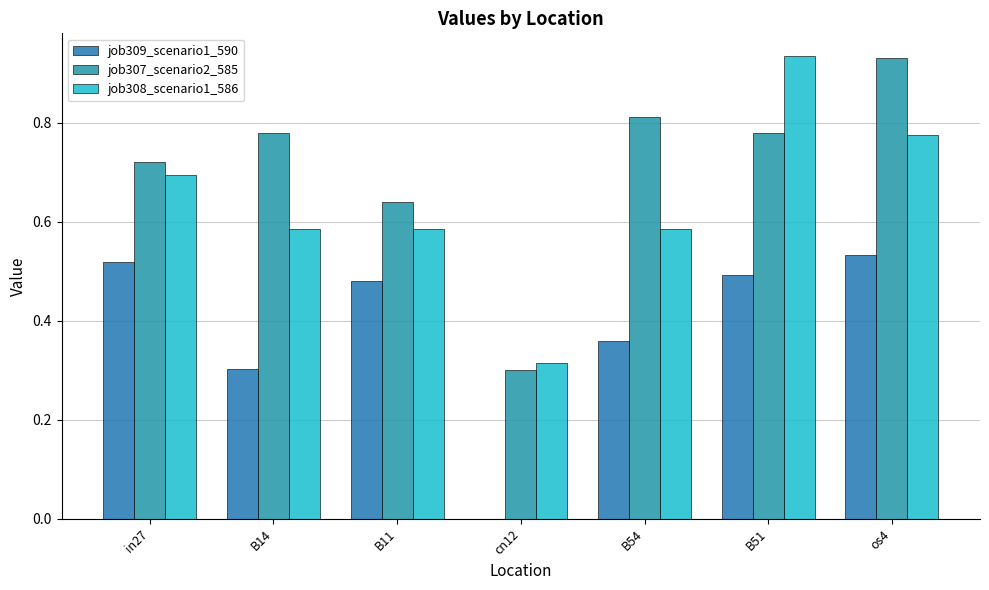

What is the value of the job308_scenario1_586 bar at the 5th from the left?

0.6